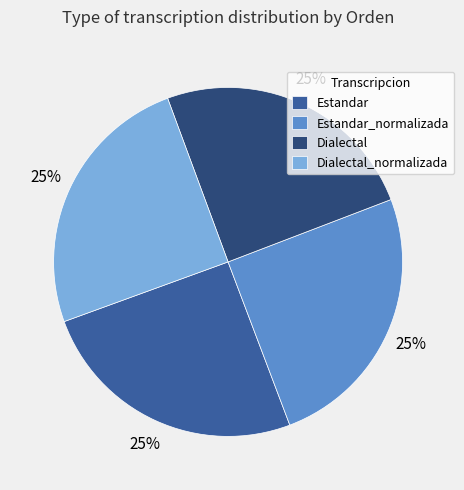

What is the ratio of the value at Dialectal_normalizada to the value at Estandar_normalizada?

1.0